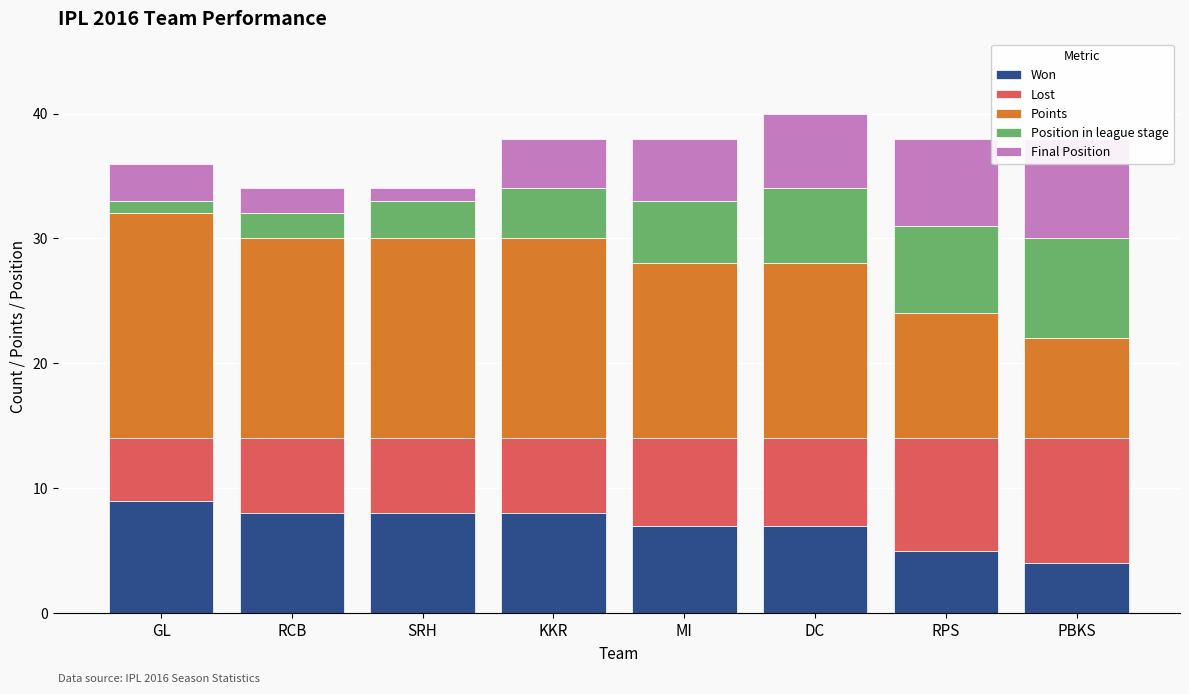

Is the value of Won at KKR greater than the value of Position in league stage at KKR?

Yes